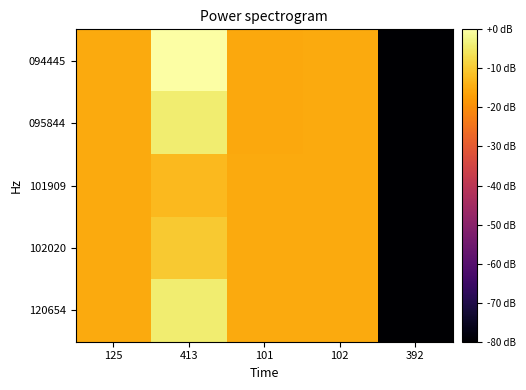

Between 413 and 392, which is larger?

413